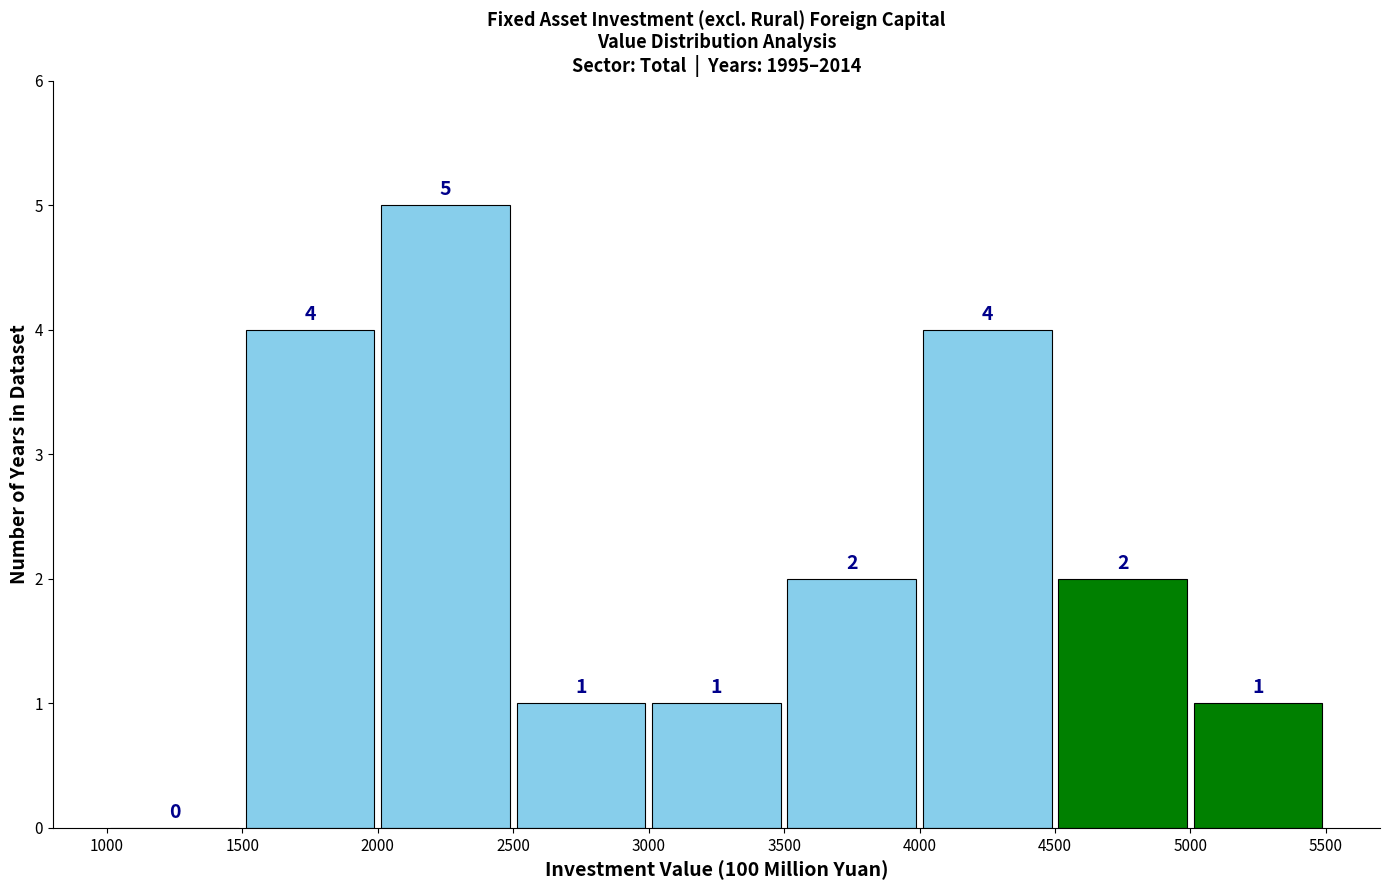

What is the height of the bar covering 3000 to 3500 on the x-axis?

1